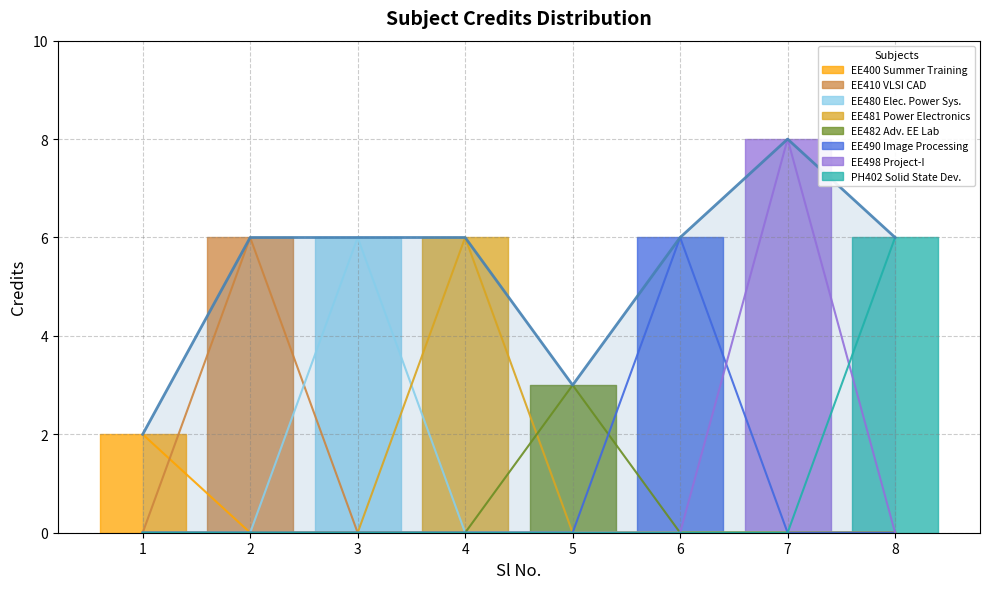

What is the average value?

5